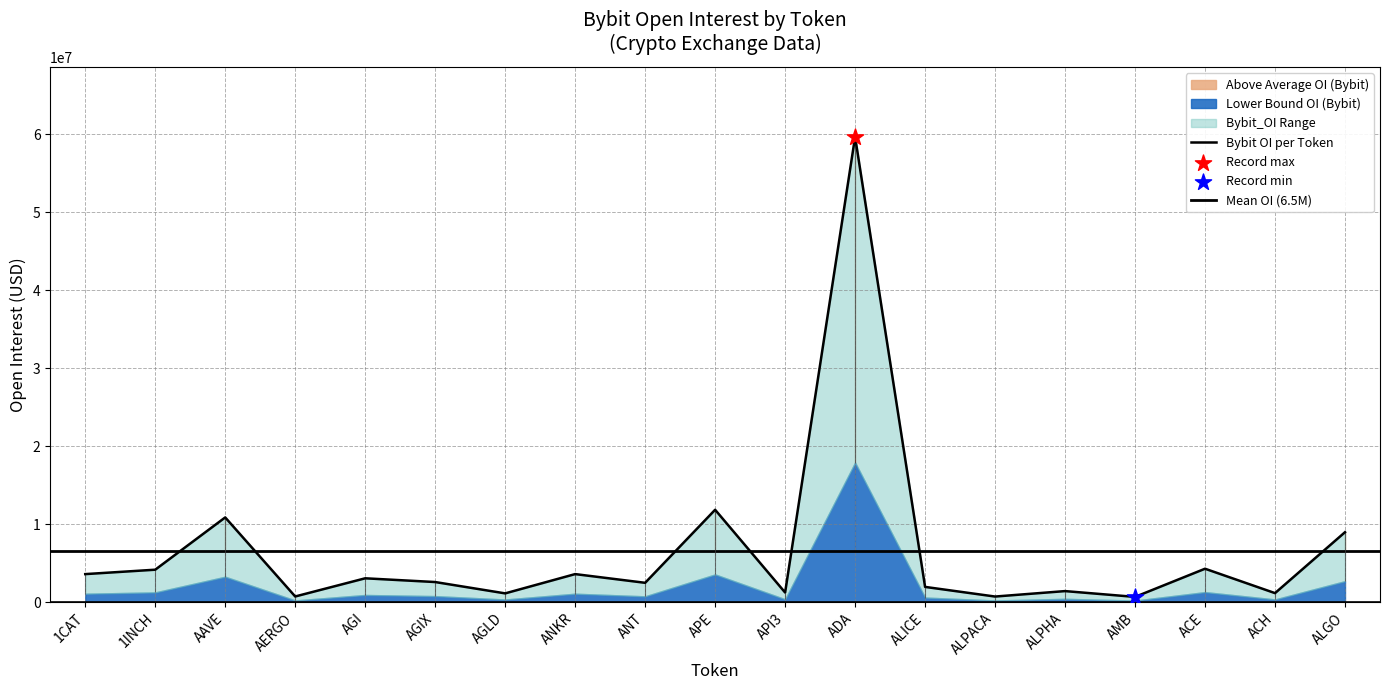

What is the change in value from ALPACA to ADA_2?

+58960212